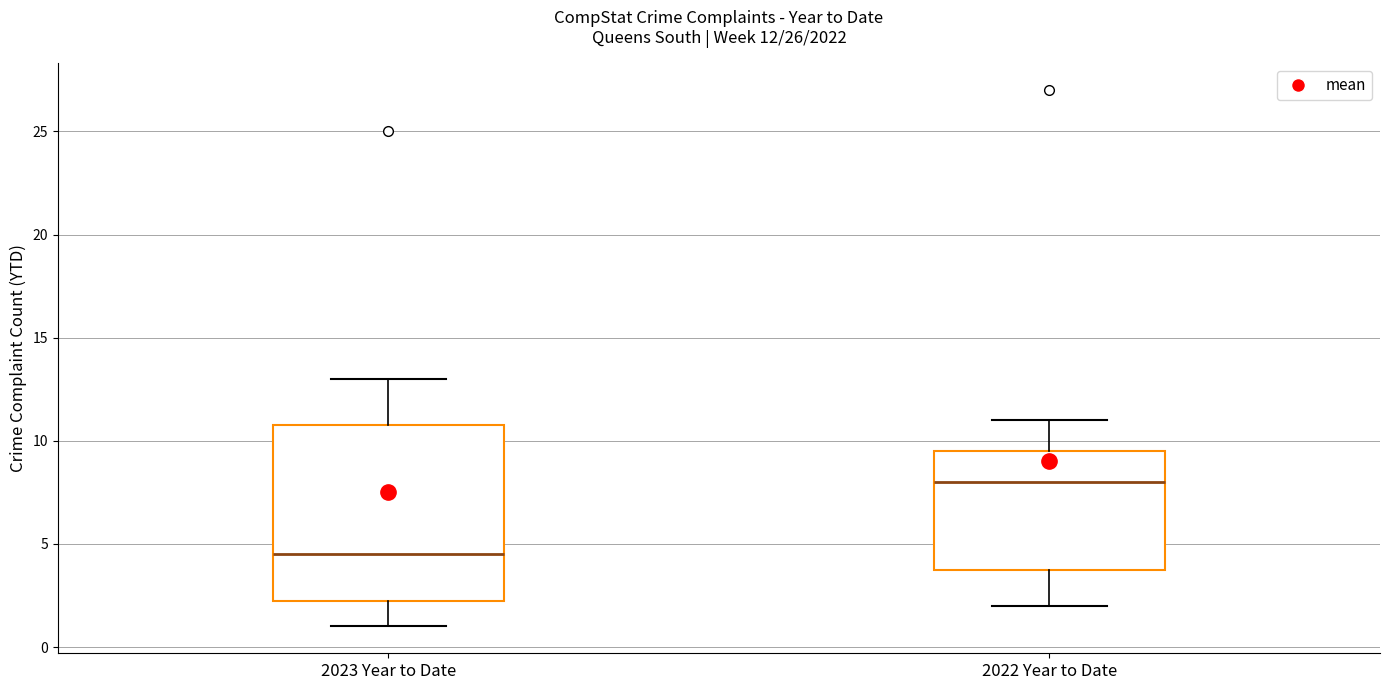

Comparing the boxes themselves (not the whiskers), which one is the tallest?

2023 Year to Date